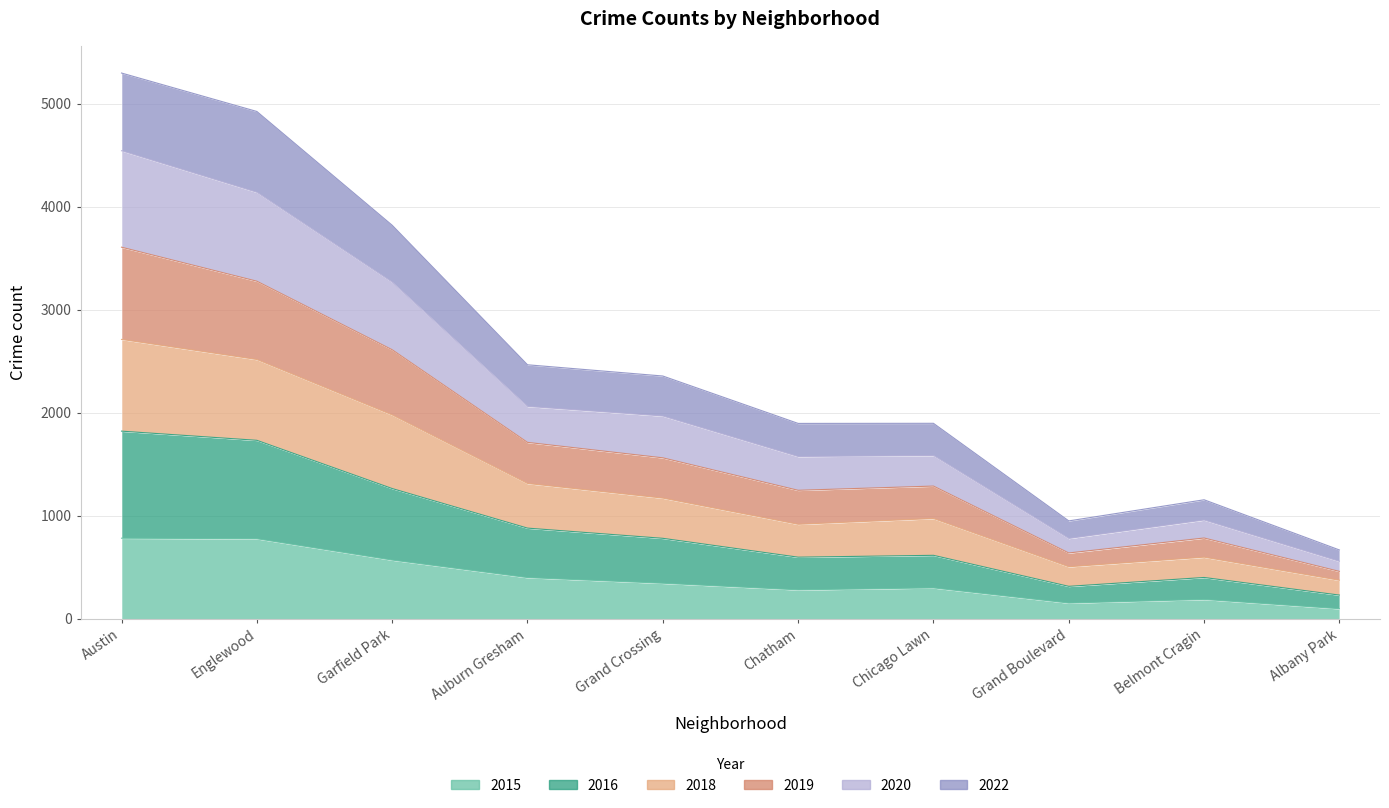

Does the chart display data point markers on the line(s)?

No